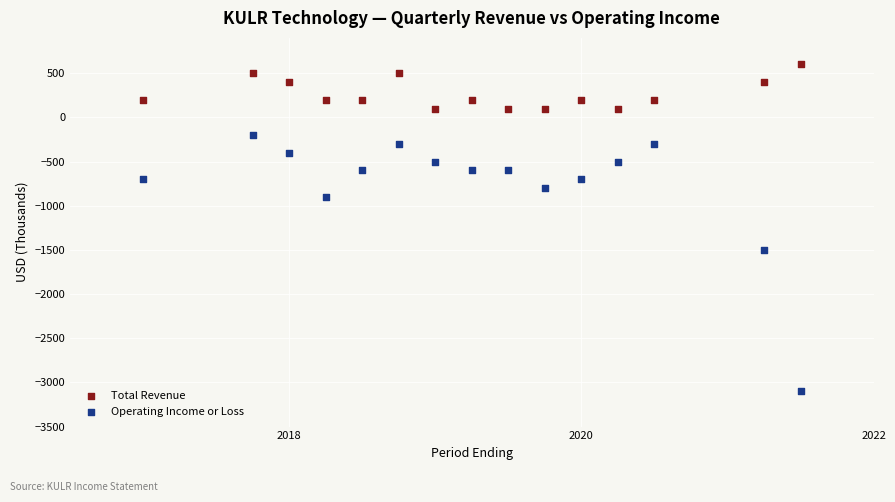

Which series contains the highest Y value?

Total Revenue